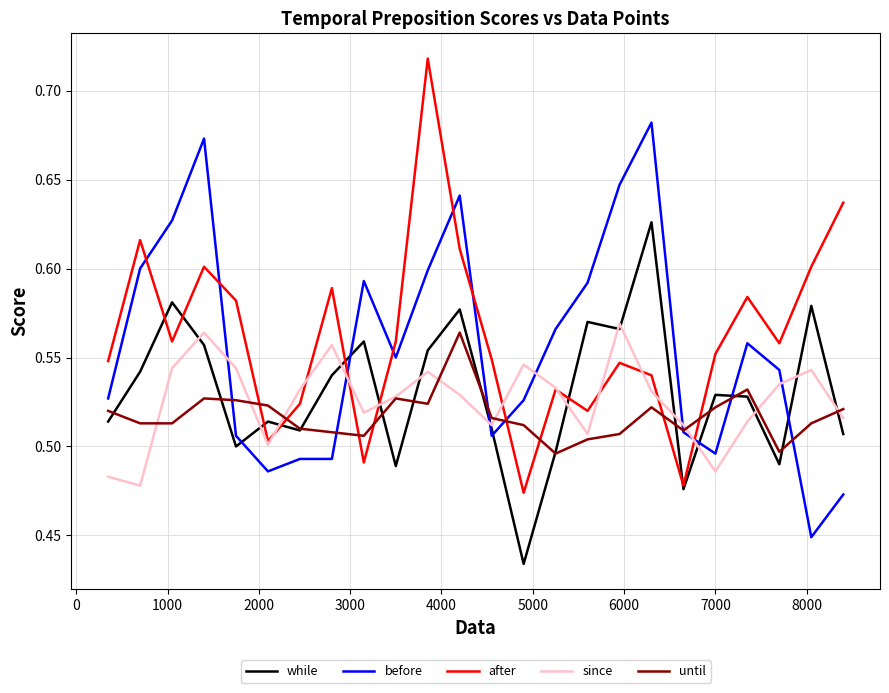

True or false: after and until intersect in this chart.

True